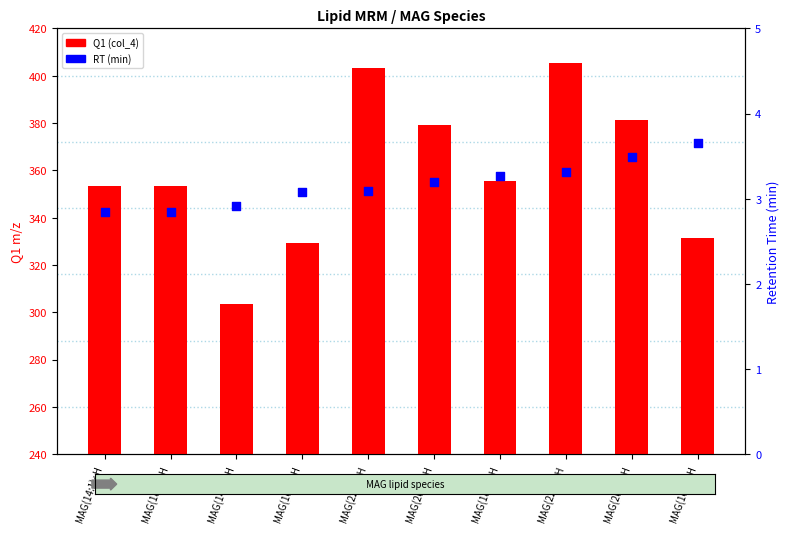

Is the value of Q1 (col_4) at MAG(20:3)+H greater than the value of RT (min) at MAG(22:6)+H?

Yes